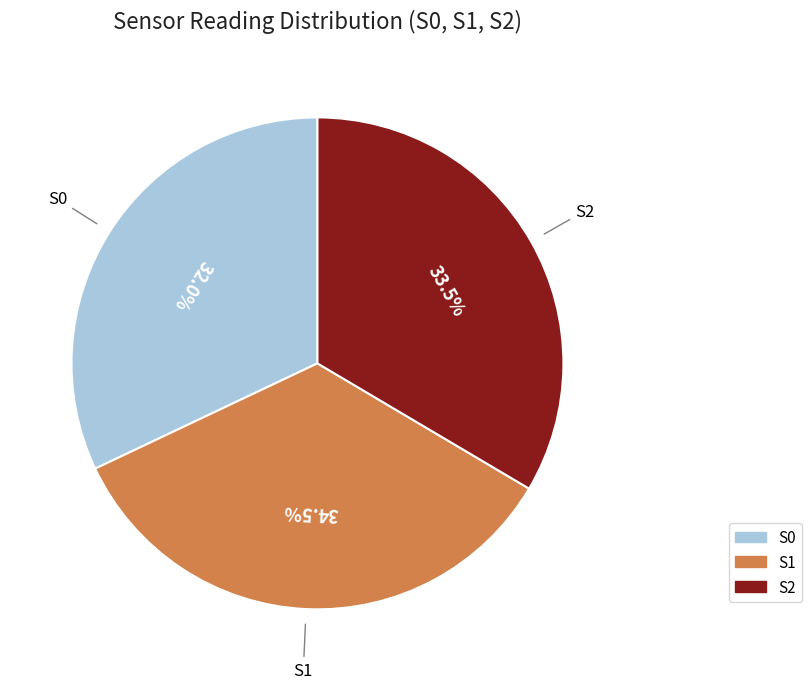

Is S2 the majority of the pie?

No